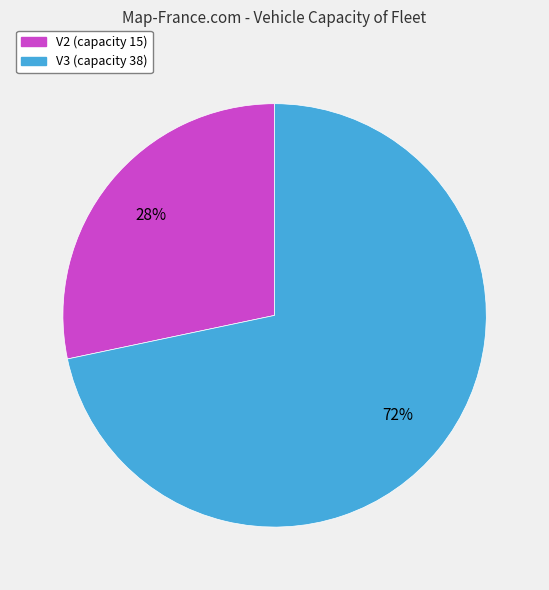

The V2 slice represents 28% of the pie. True or false?

True